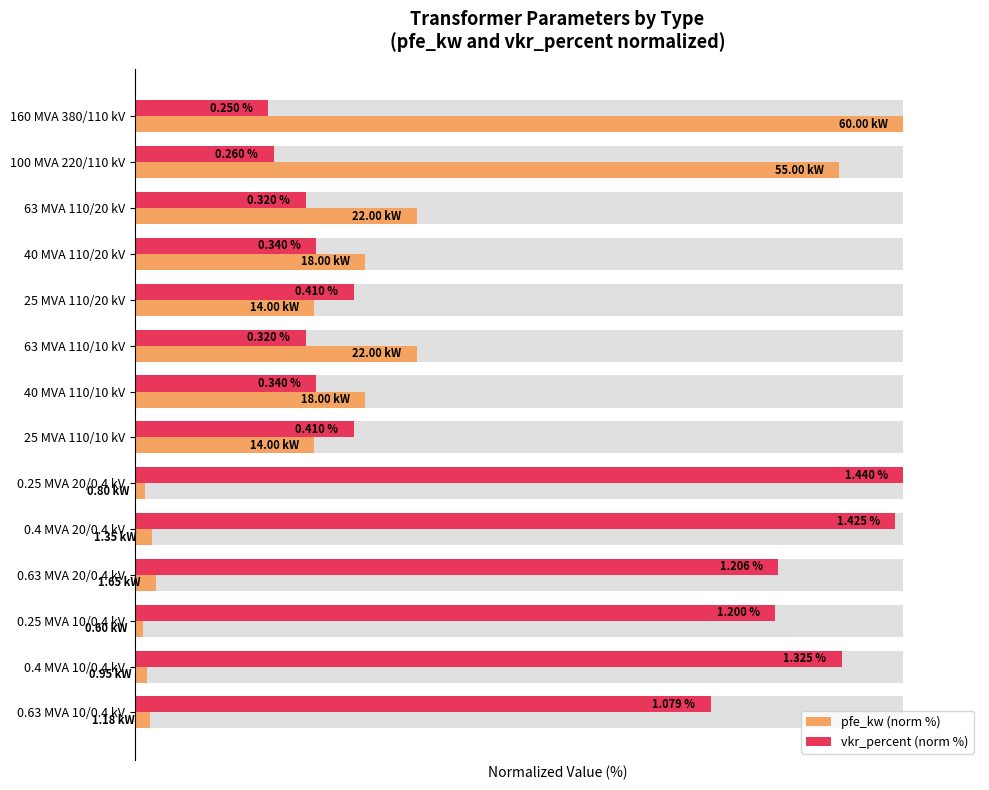

What is the value of the pfe_kw (norm %) bar at the 8th from the left?

23.3